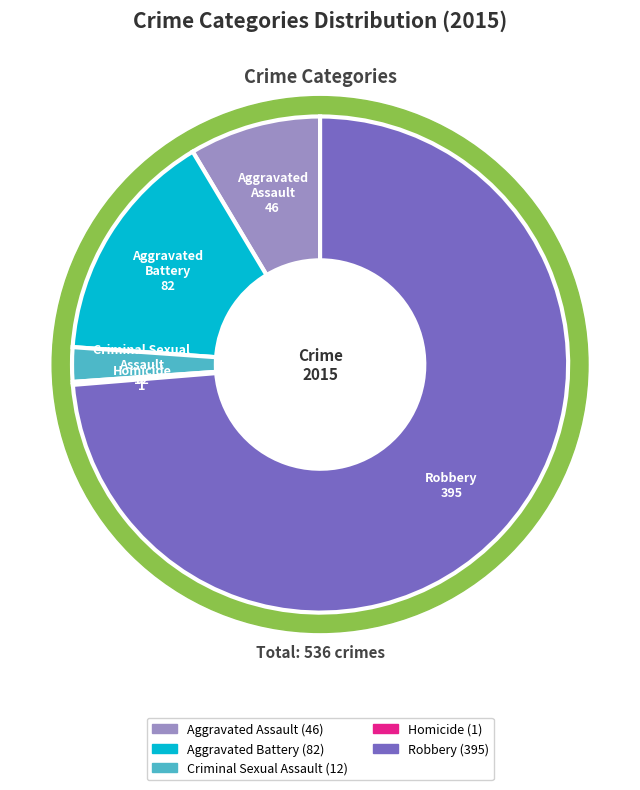

To the nearest percent, what portion does Aggravated Assault represent?

9%